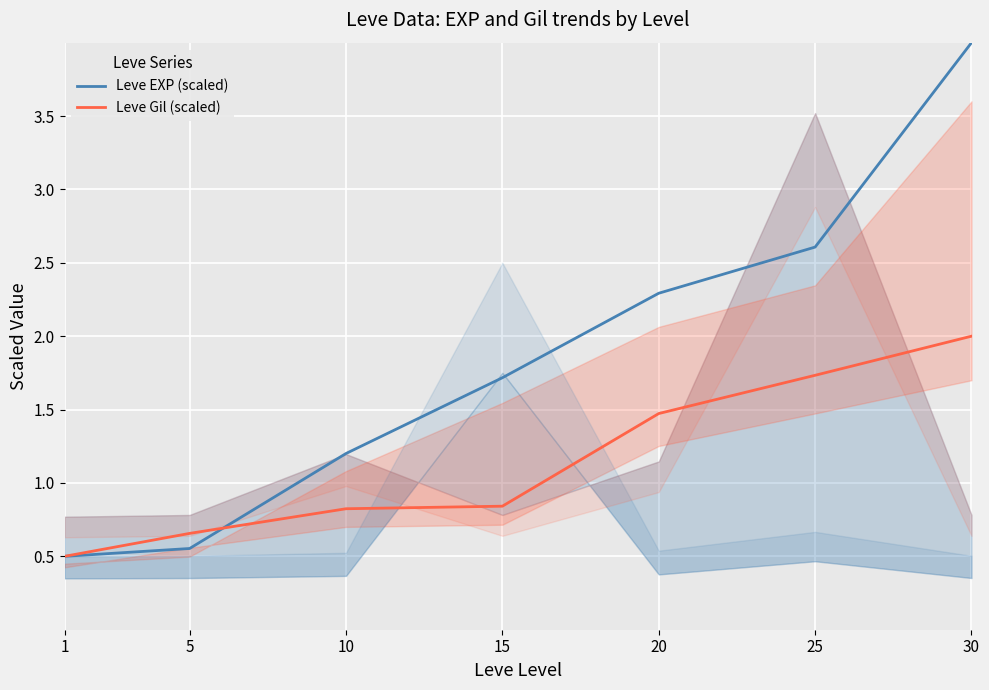

Where do Leve EXP (scaled) and Leve Gil (scaled) first cross each other?

5 and 10